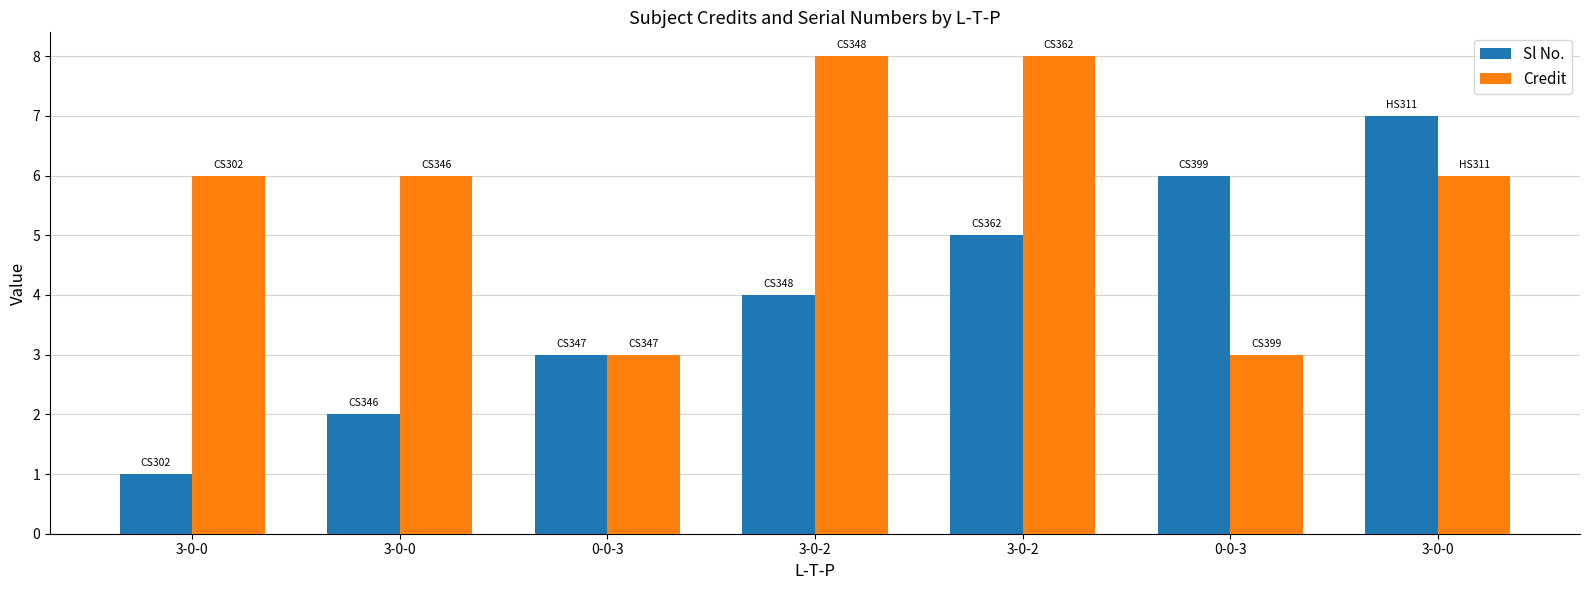

How many bars are there in each group?

2